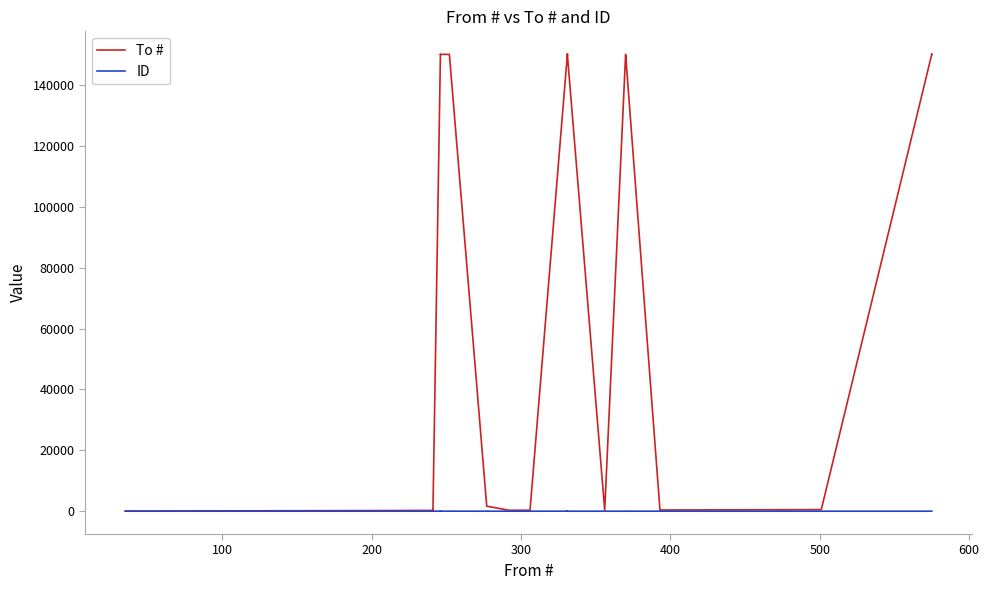

What is the sum of all ID values?

65